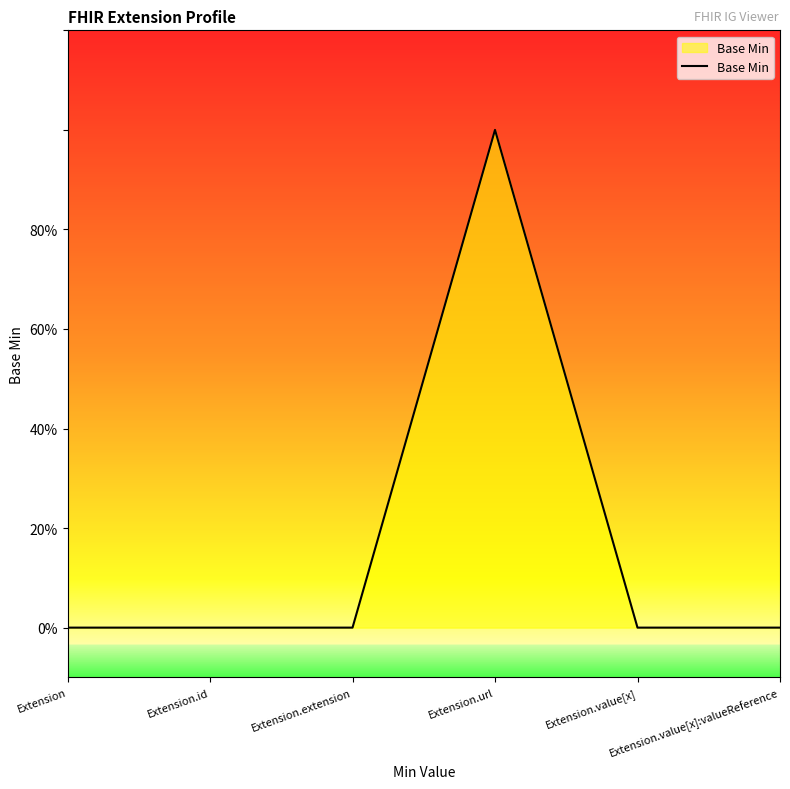

List the labels in order of value, largest first.

Extension.url, Extension, Extension.id, Extension.extension, Extension.value[x], Extension.value[x]:valueReference